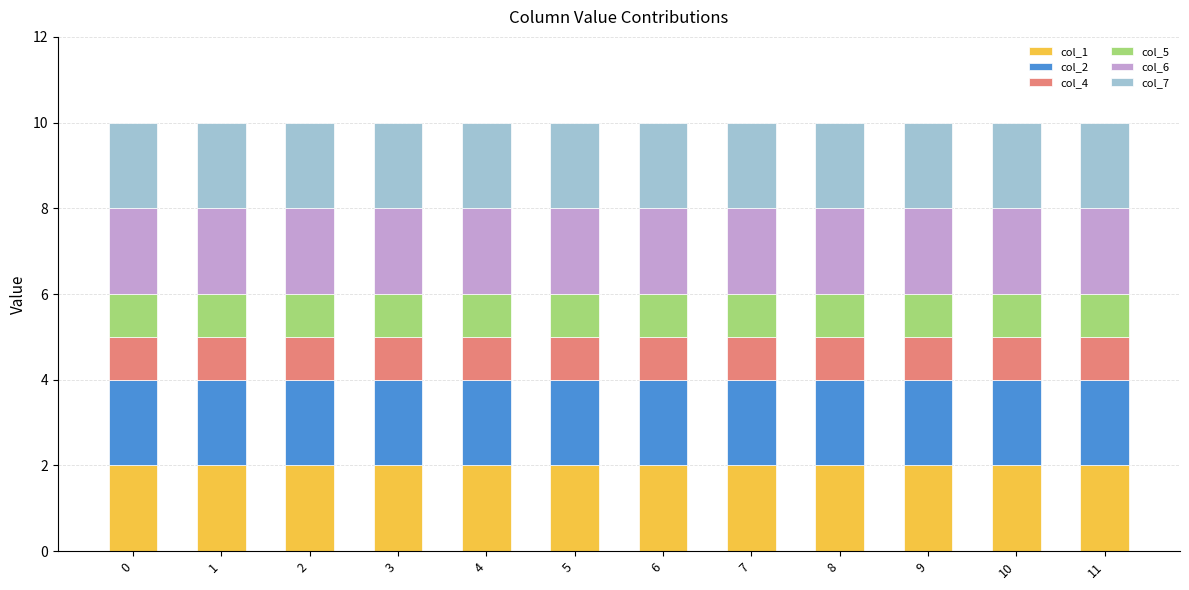

The col_1 series shows 1 at 0. True or false?

False